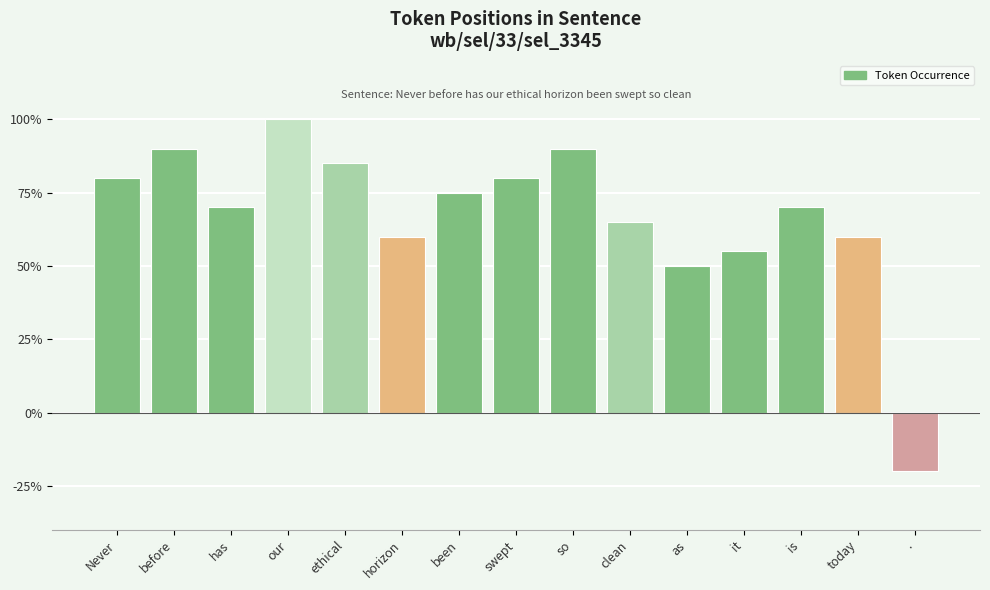

Are the bars horizontal?

No